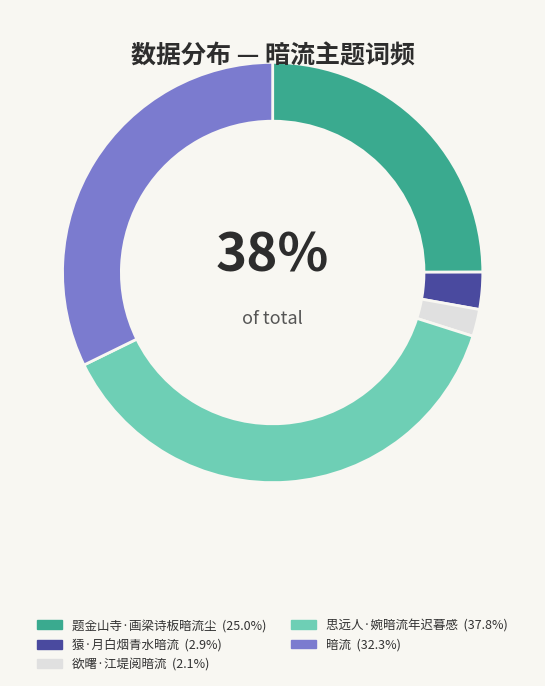

Is there any slice that represents more than half of the pie?

No